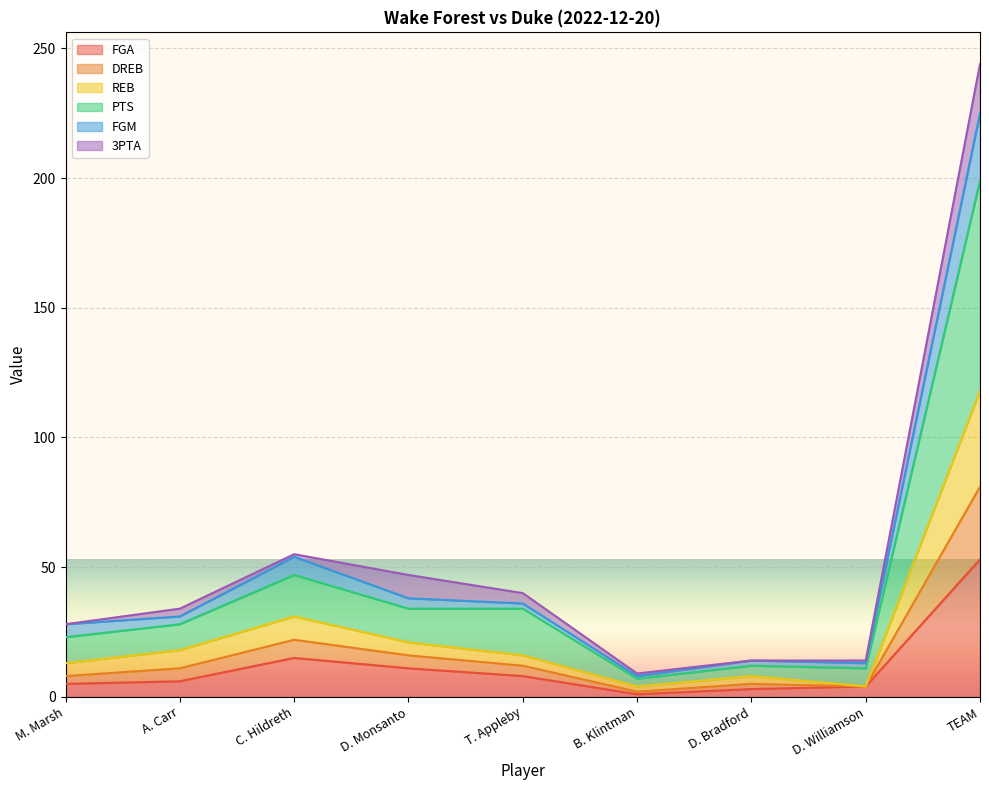

In FGM, how many points are higher than both neighbors (excluding endpoints)?

2